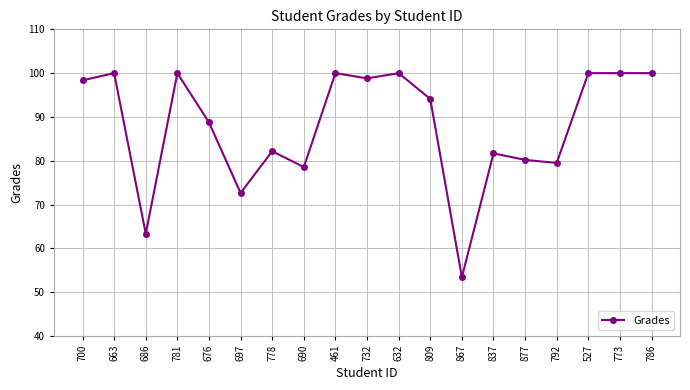

Where is the first local minimum?

686